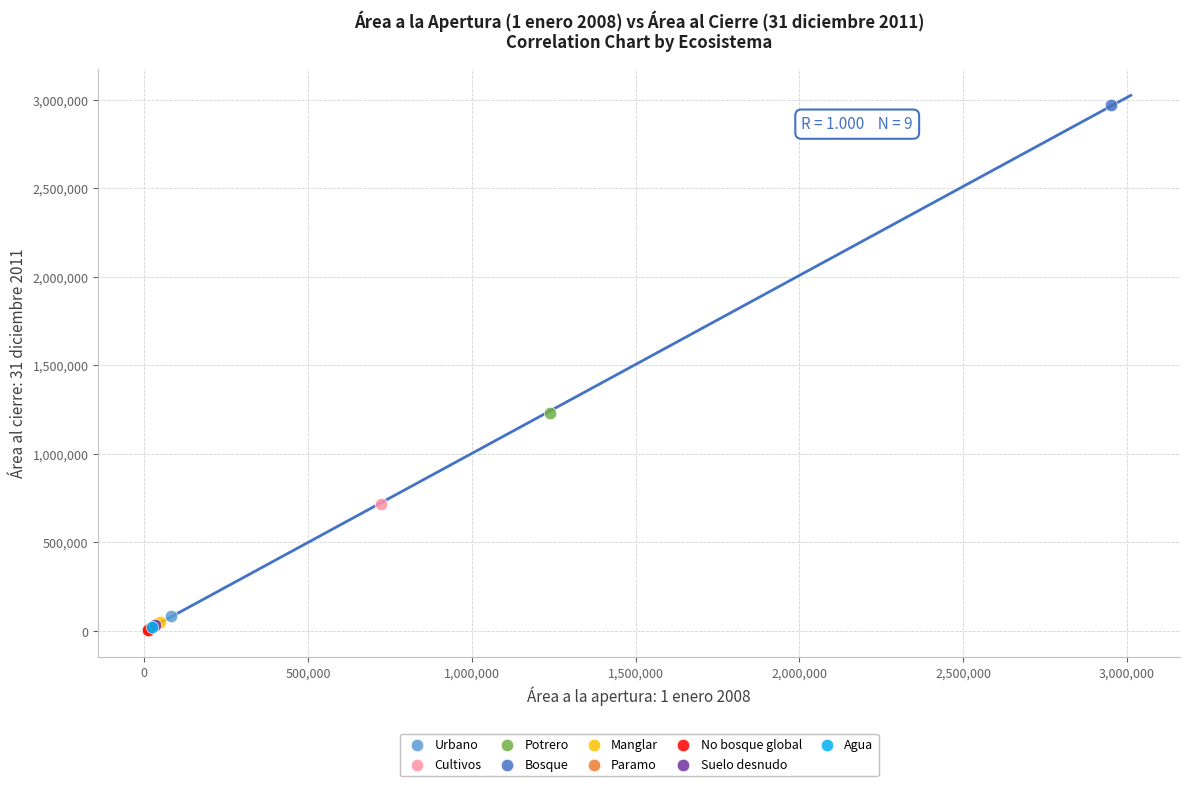

What are all the series names shown in the legend?

Urbano, Cultivos, Potrero, Bosque, Manglar, Paramo, No bosque global, Suelo desnudo, Agua